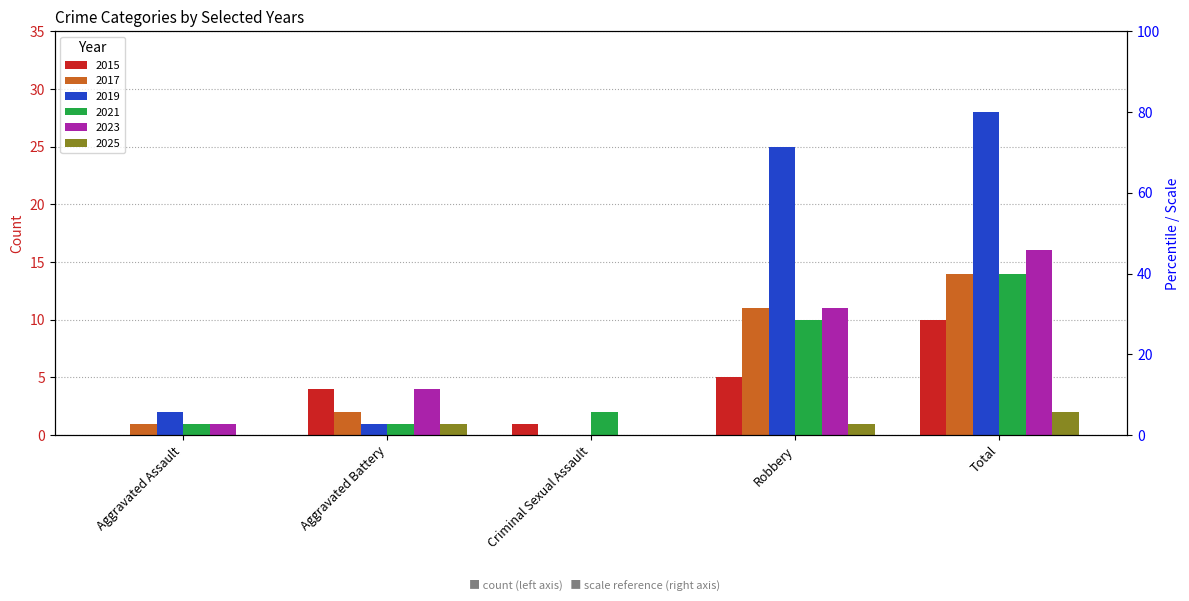

How many distinct data groups are displayed?

6